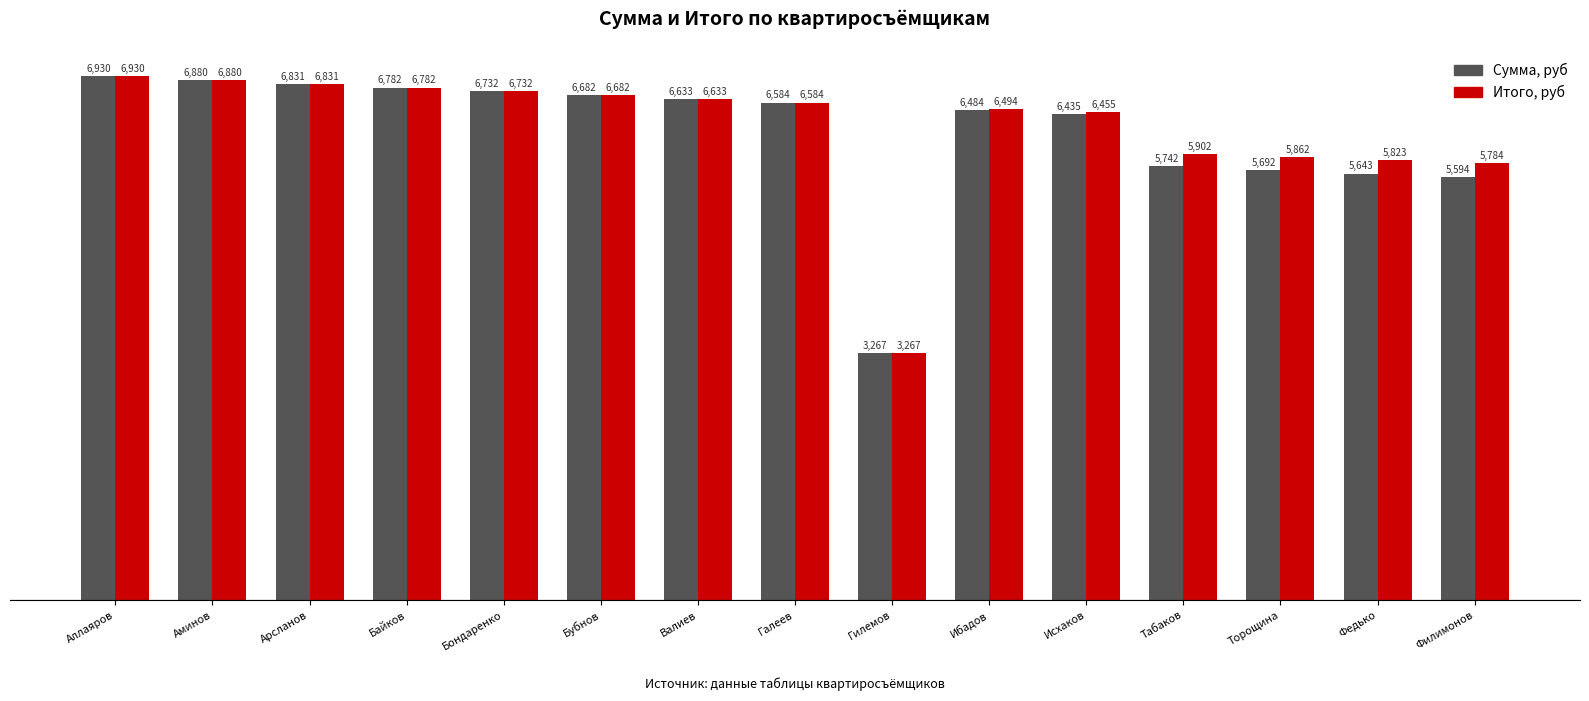

How many values in the Сумма, руб series are below 6583?

7